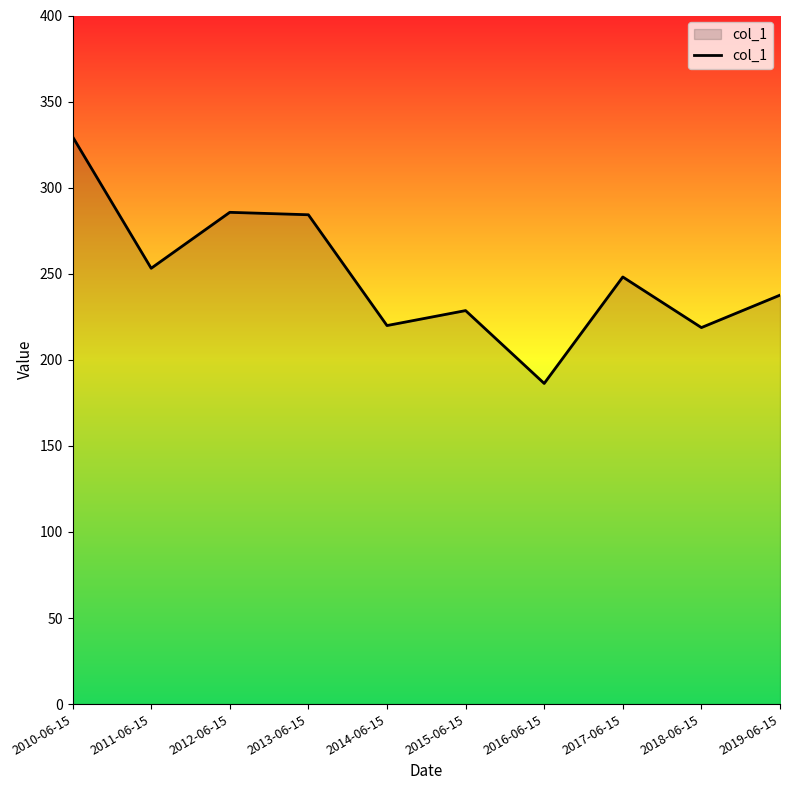

Is it true that the value at 2017-06-15 is 248.1?

True